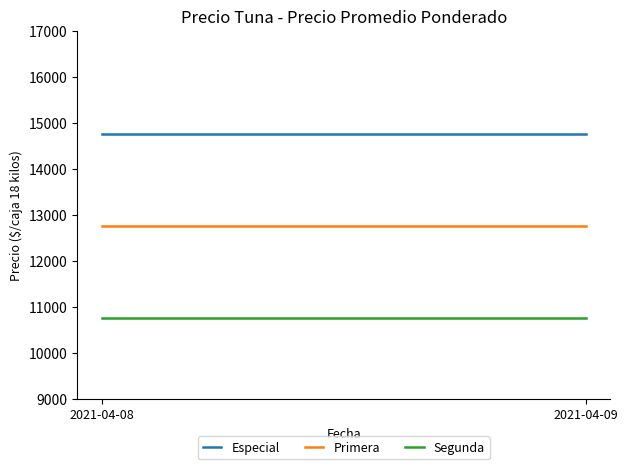

Which category has the lowest value across all series?

2021-04-08